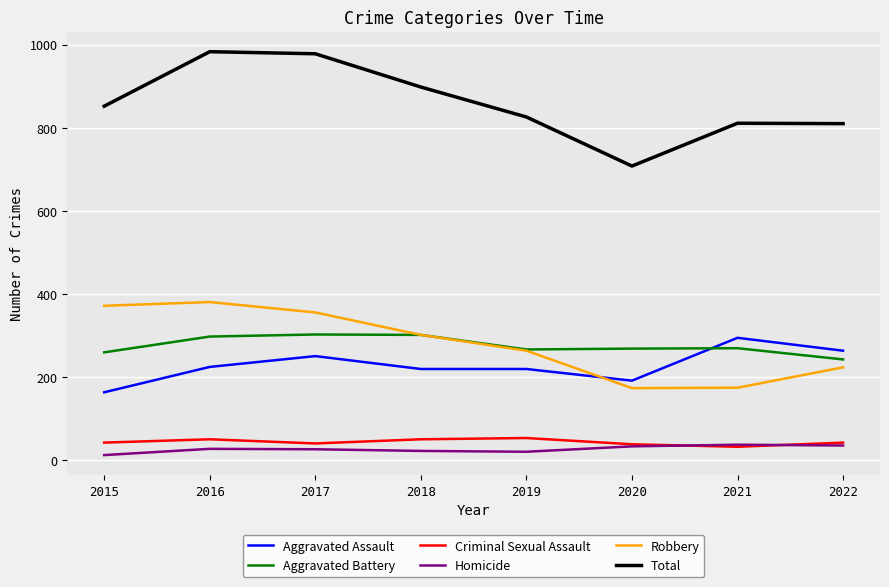

True or false: Aggravated Assault has more than 1 points higher than both neighbors.

True